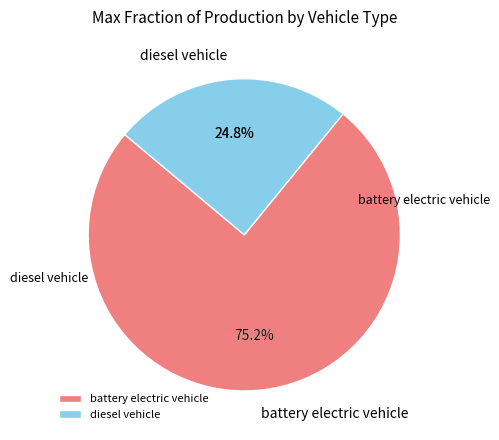

What is the largest slice in the pie chart?

battery electric vehicle